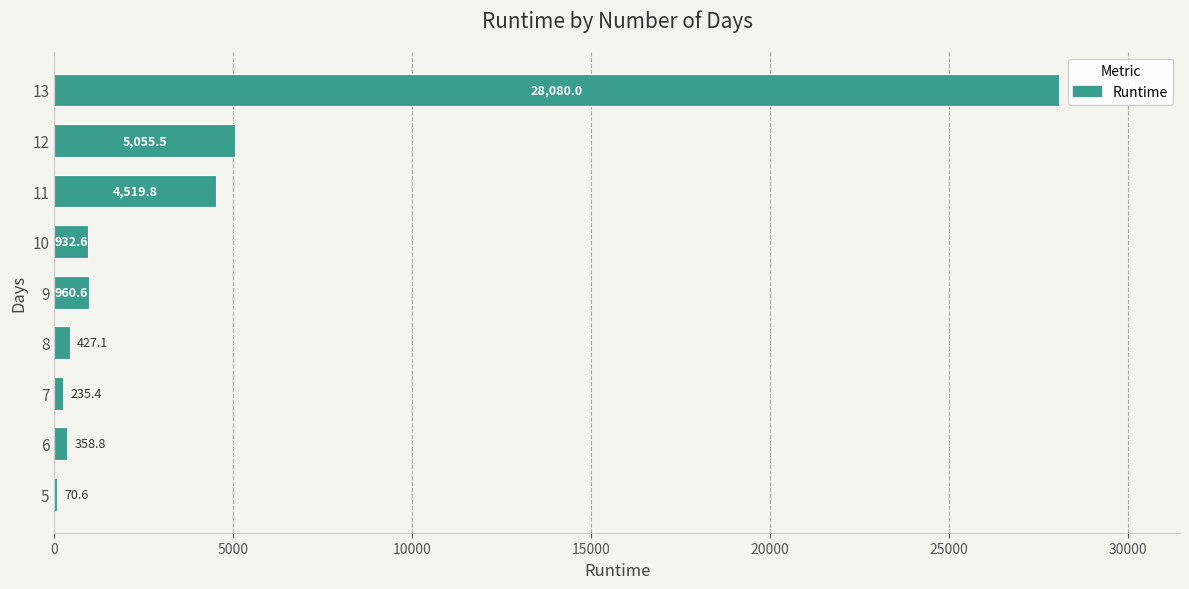

At which label is the value closest to 14075?

12